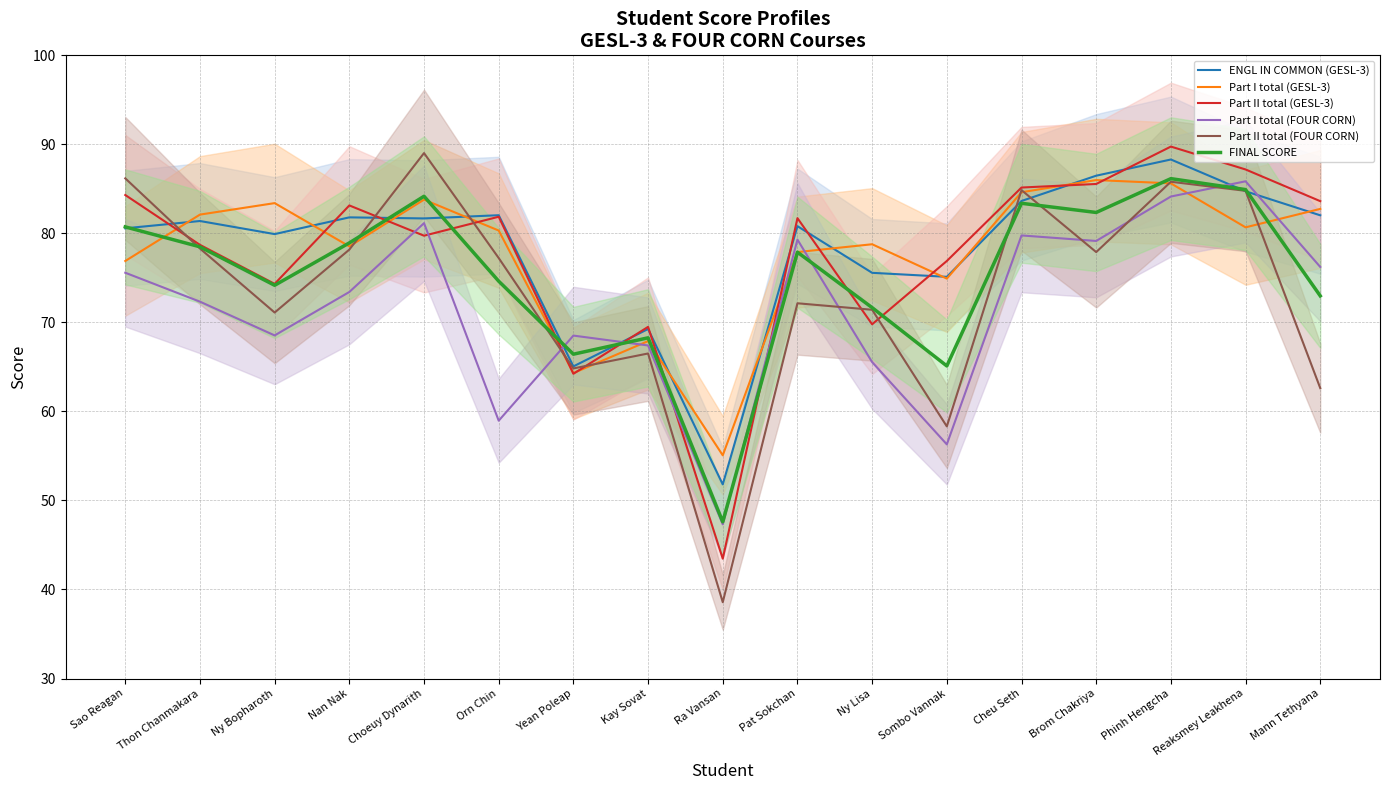

What is the label of the 7th point from the right?

Ny Lisa